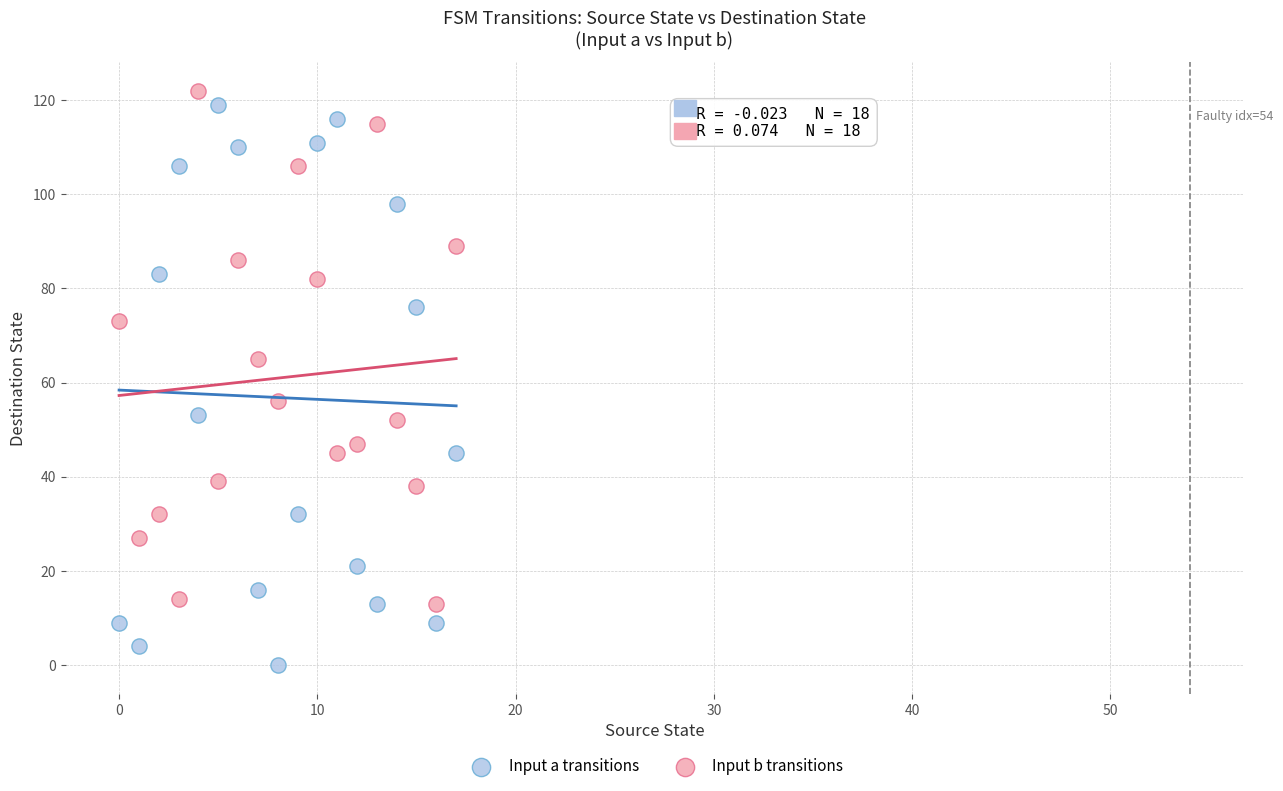

Which series reaches the minimum Y coordinate?

Input a transitions